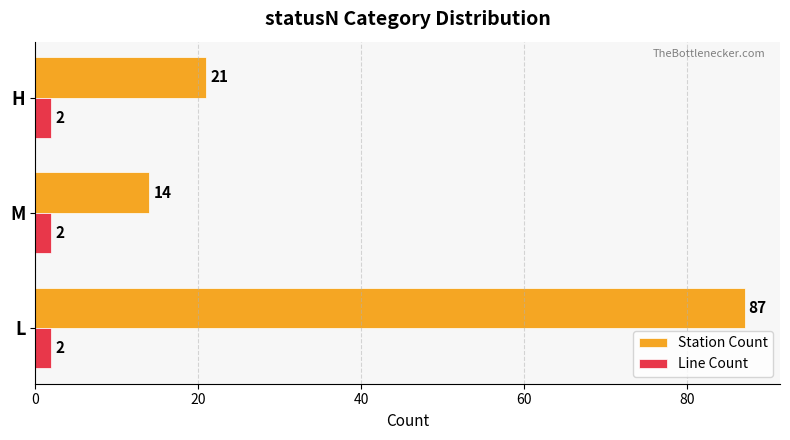

What are all the series names shown in the legend?

Station Count, Line Count